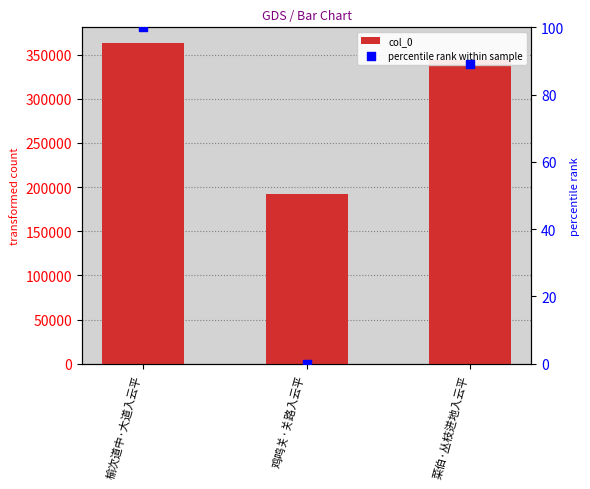

Which series contains the lowest Y value?

percentile rank within sample